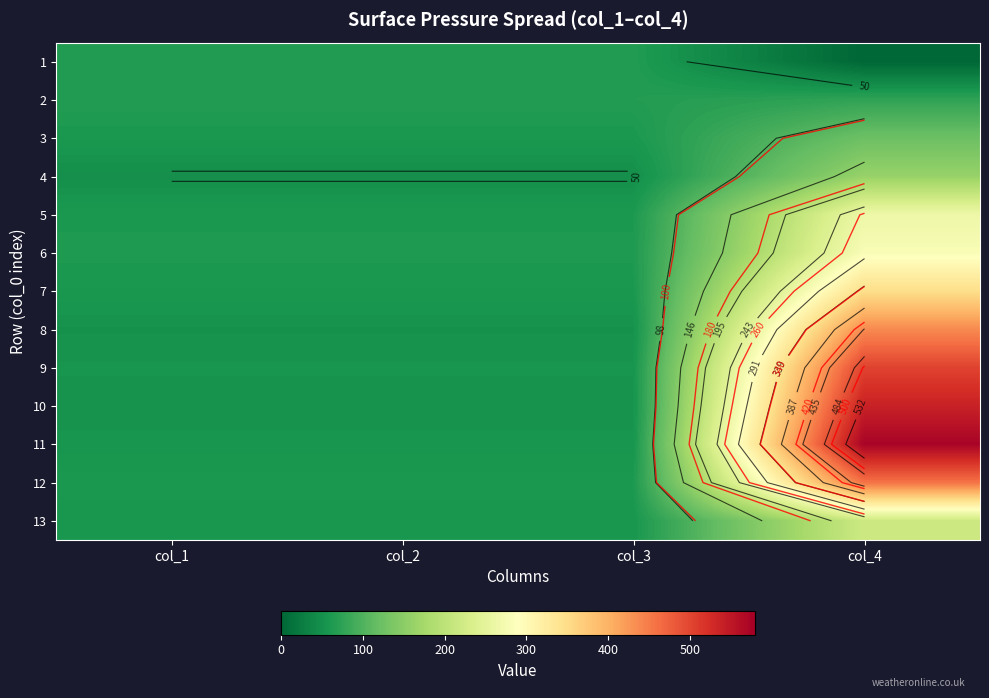

At which category does the chart reach its minimum across all series?

col_4